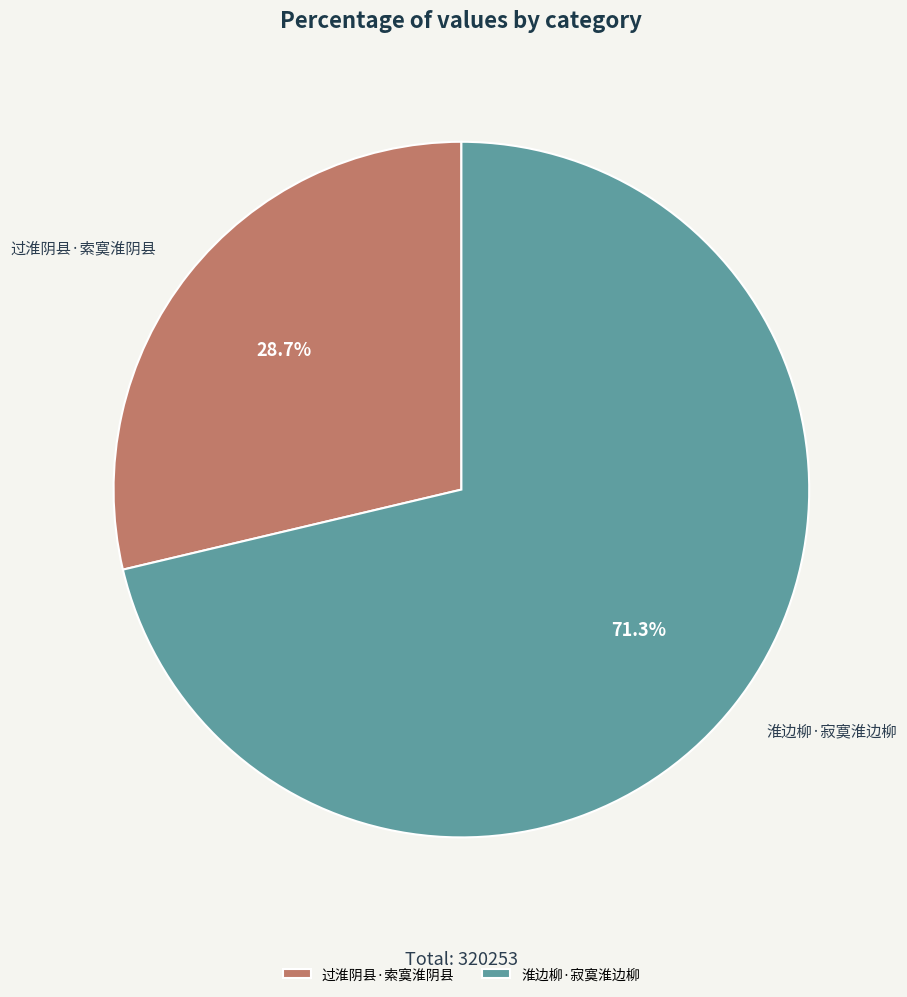

What is the largest slice in the pie chart?

淮边柳·寂寞淮边柳